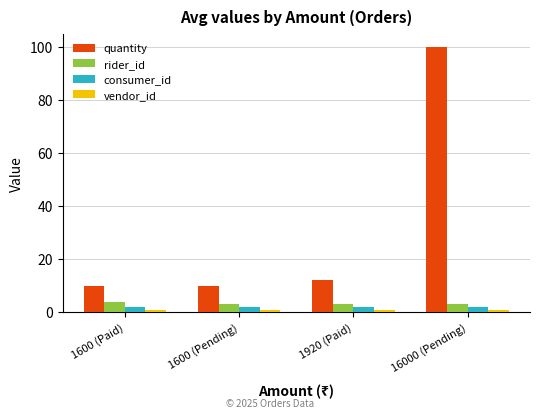

What is the value of the consumer_id bar at the 2nd from the left?

2